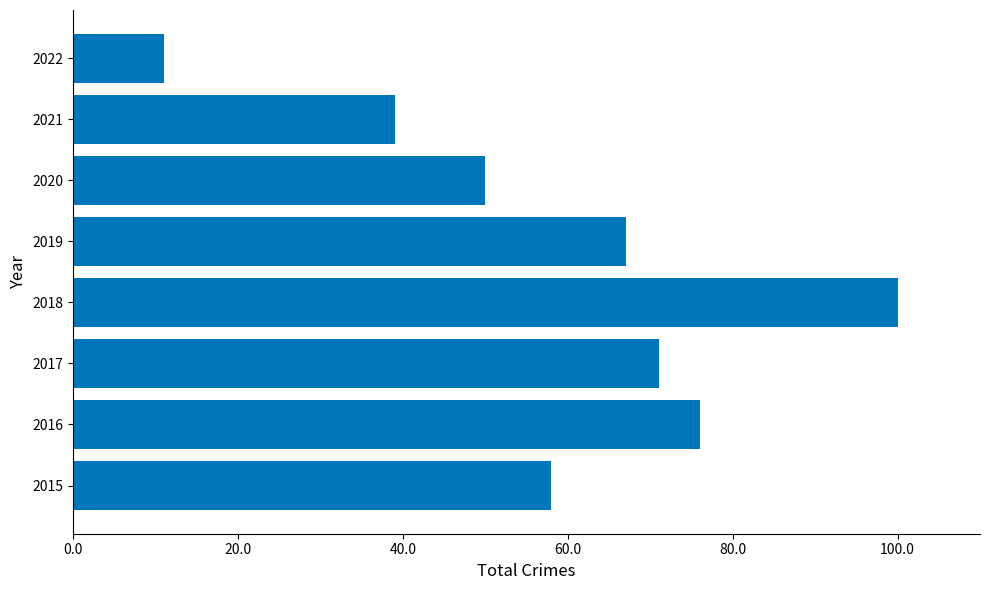

Is it true that the value at 2017 is 71?

True